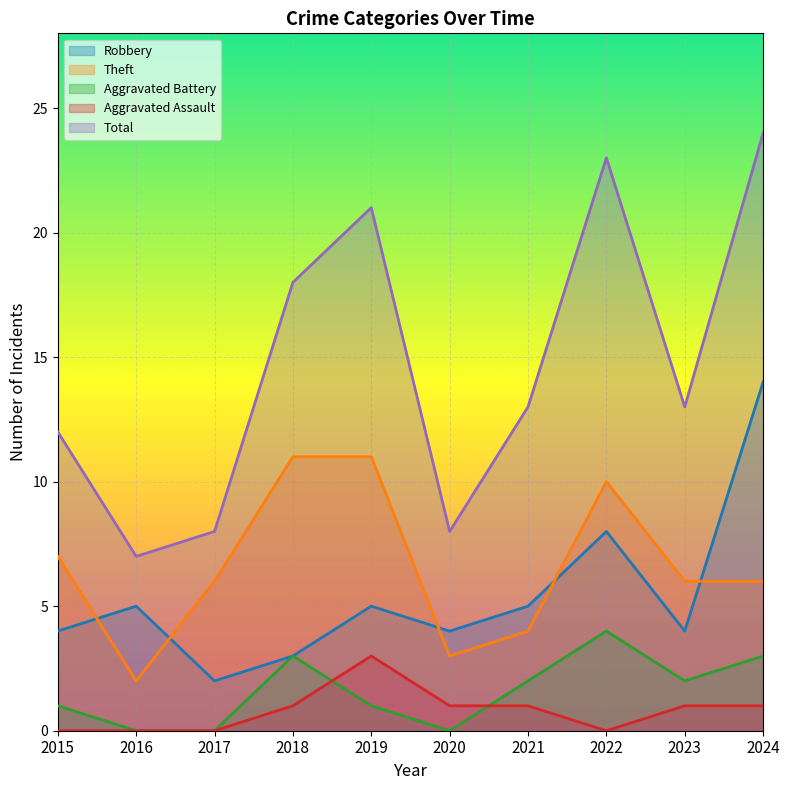

The Aggravated Assault series shows 1 at 2023. True or false?

True